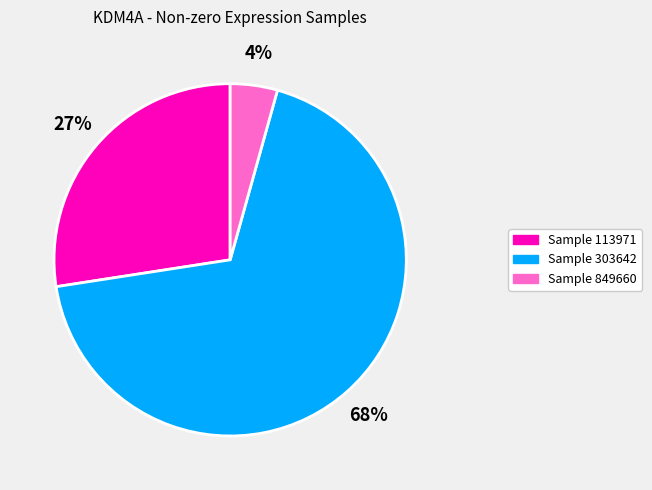

To the nearest percent, what is the average slice percentage?

33%